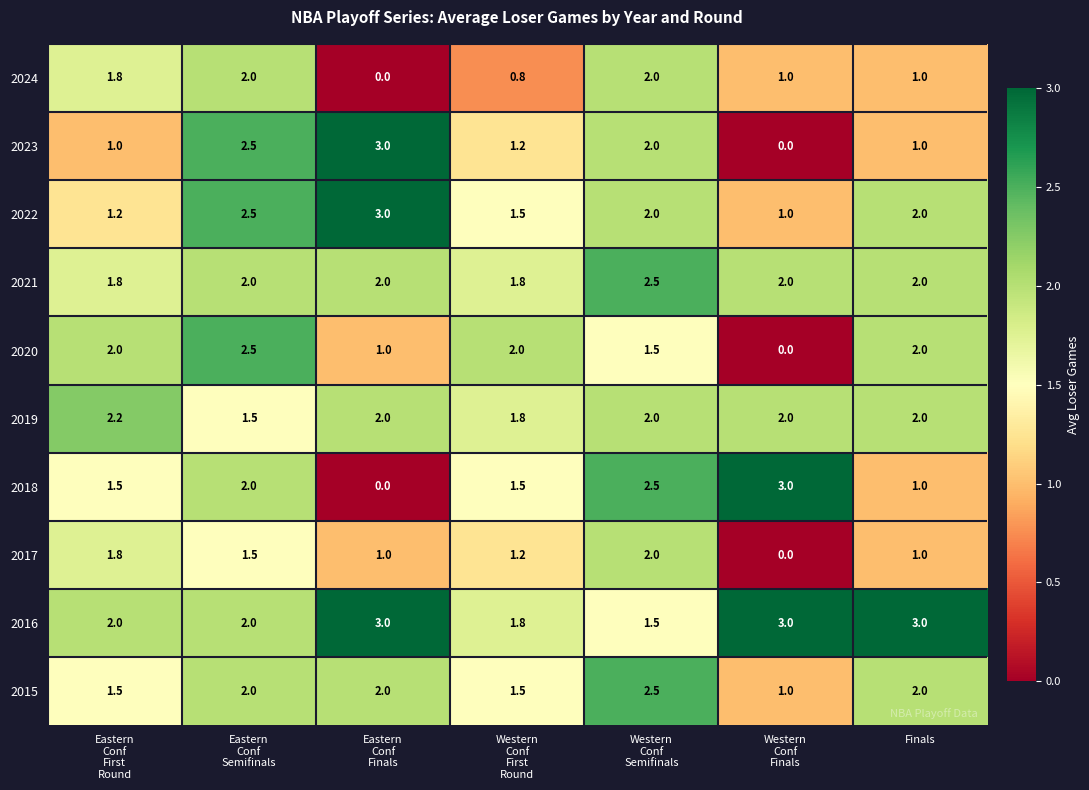

Which series has the largest total across all categories?

2016